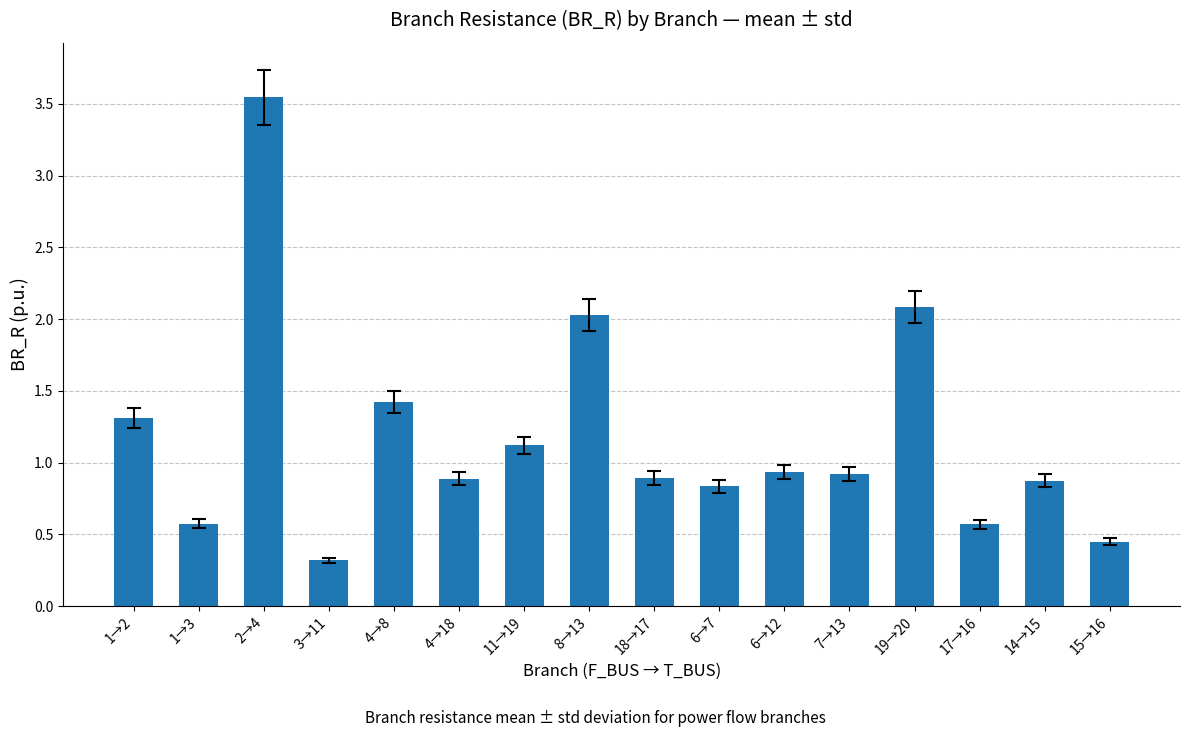

Does the chart contain any negative values?

No